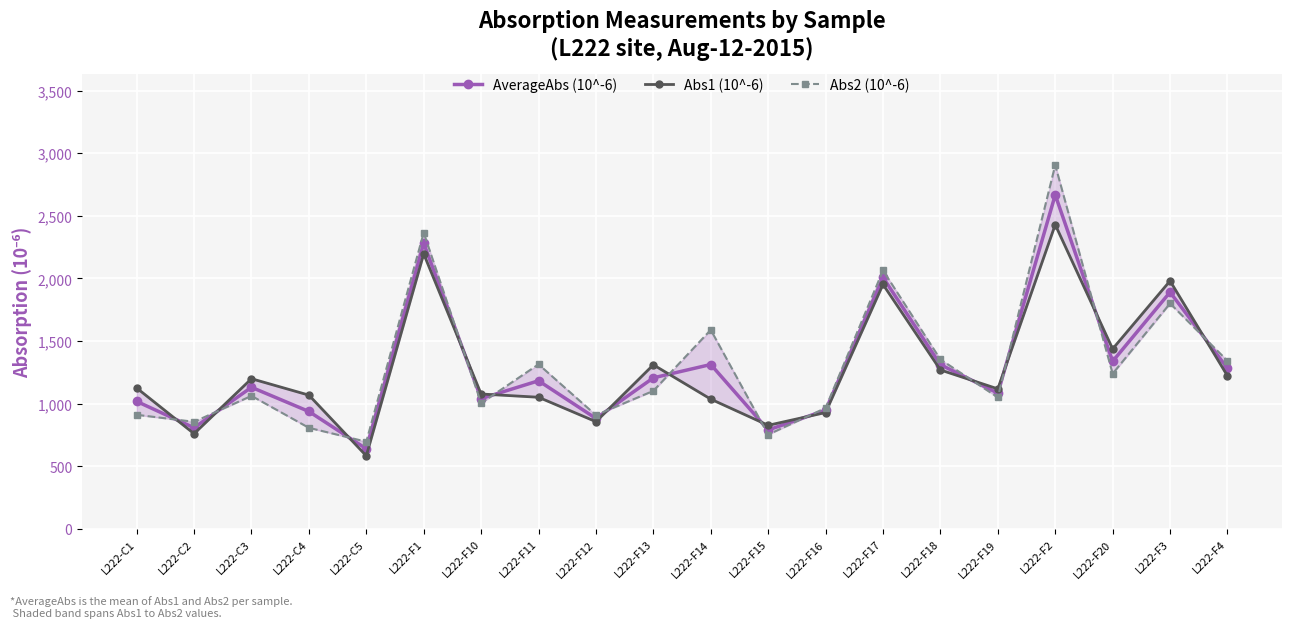

What is the minimum value for AverageAbs (10^-6)?

639.5